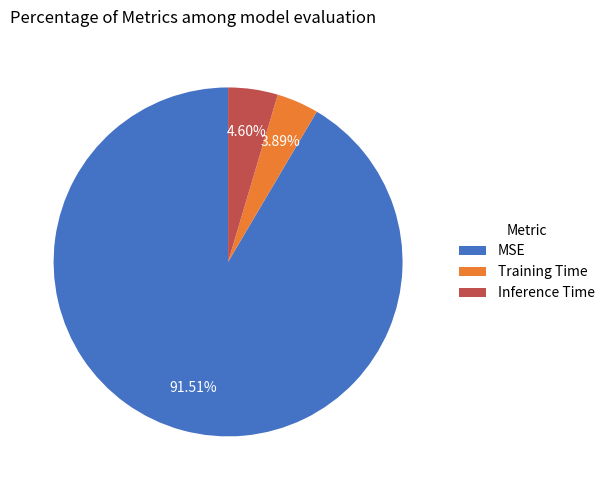

Does MSE represent more than half of the total?

Yes